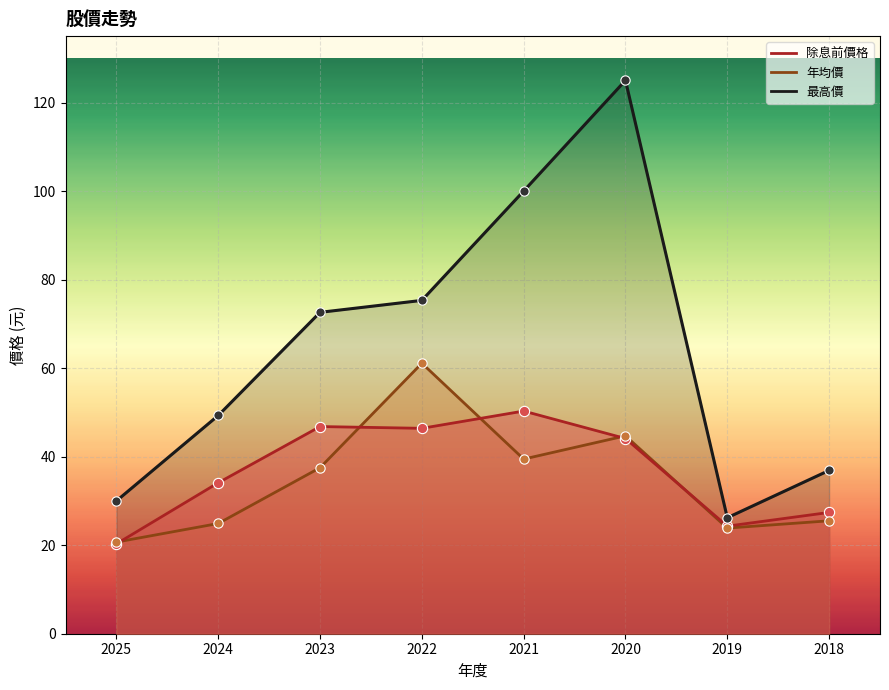

Which series has the largest total across all categories?

最高價